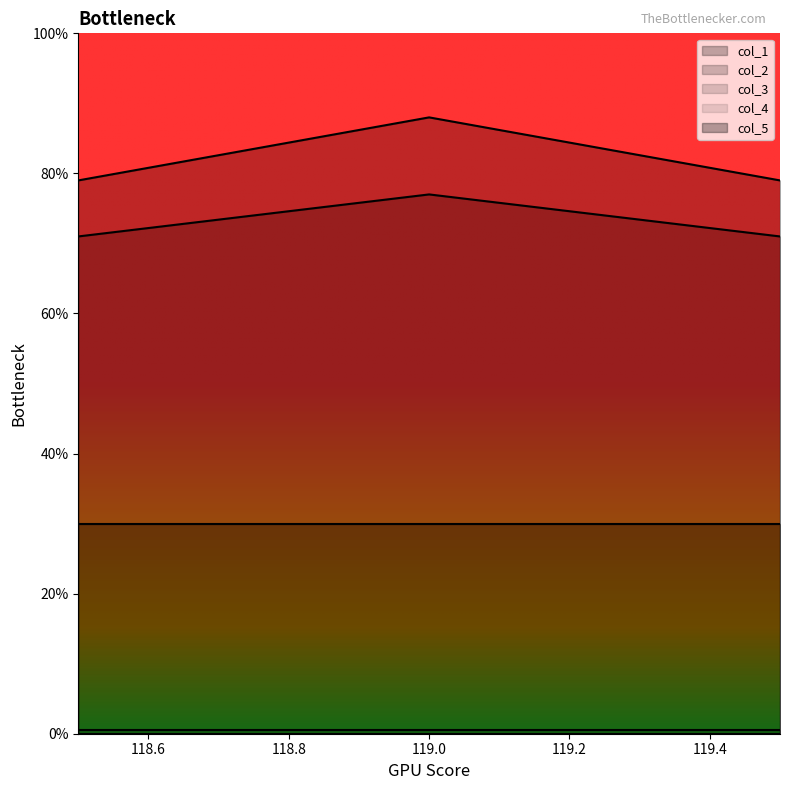

The col_3_line series shows 0.5 at 119.0. True or false?

True